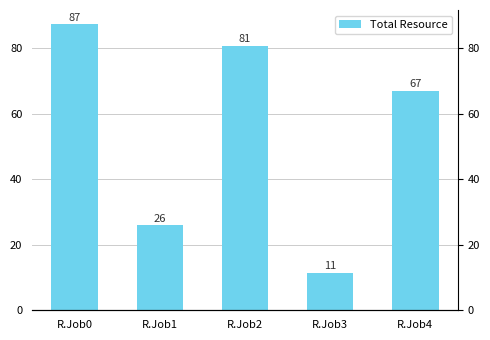

List the labels in order of value, smallest first.

R.Job3, R.Job1, R.Job4, R.Job2, R.Job0